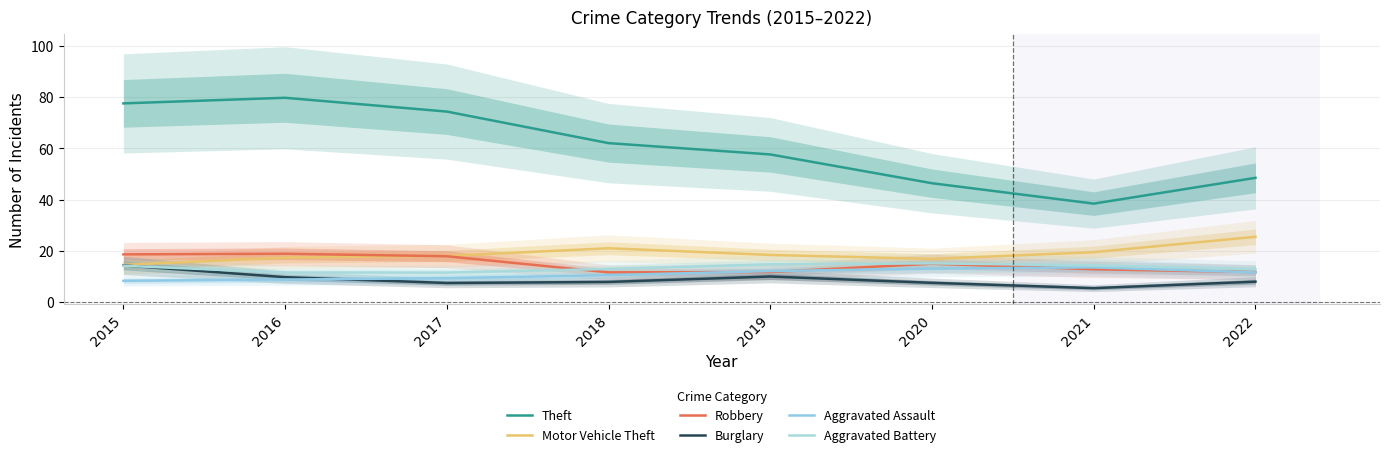

Rank the series at 2017 from highest to lowest value.

Theft, Motor Vehicle Theft, Robbery, Aggravated Battery, Aggravated Assault, Burglary